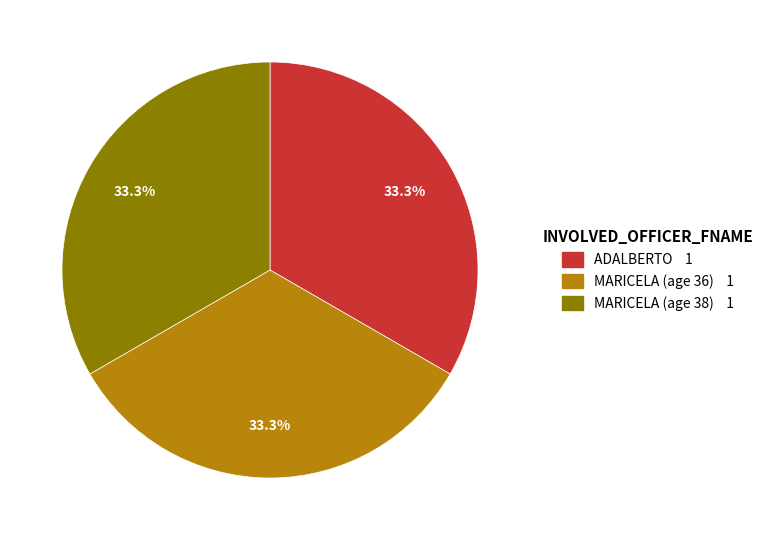

Does any single category account for the majority?

No